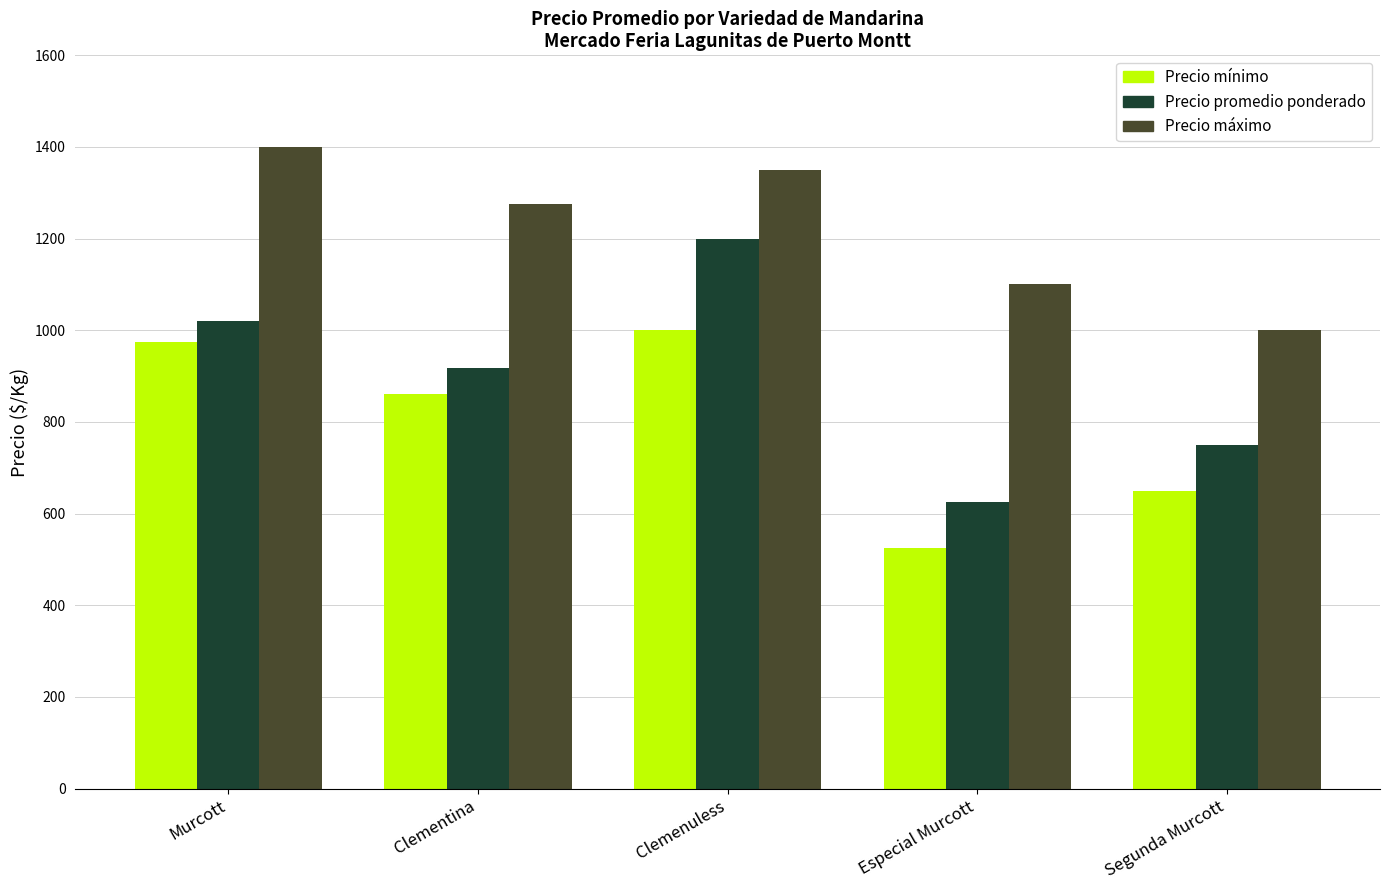

What is the total value across all series at Clemenuless?

3550